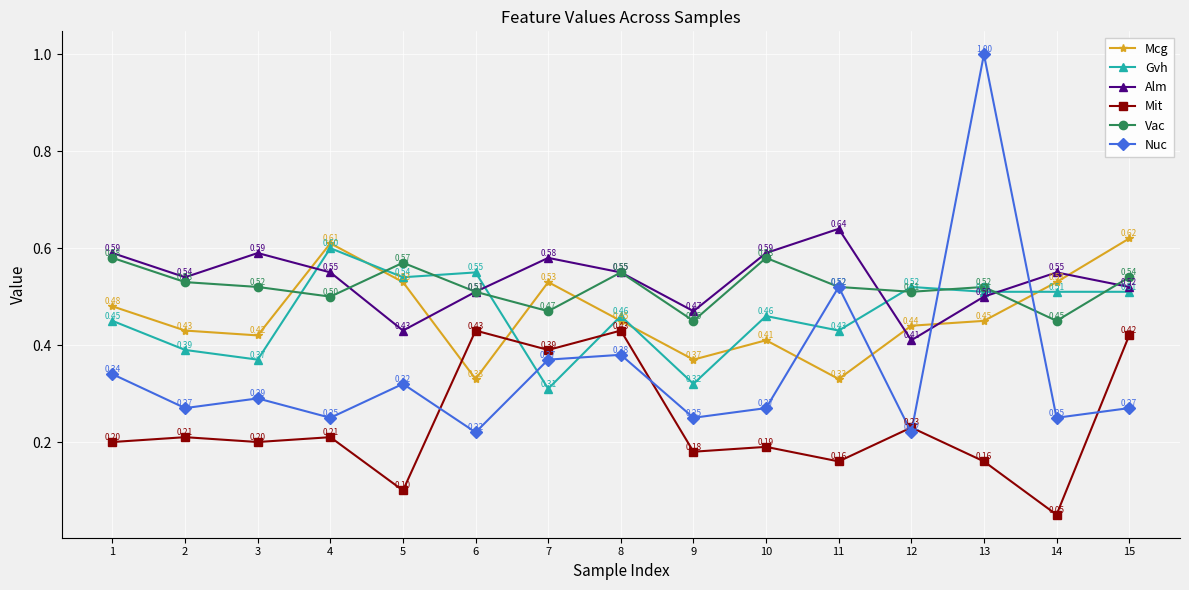

The value of Nuc at 2 is 0.4. True or false?

False